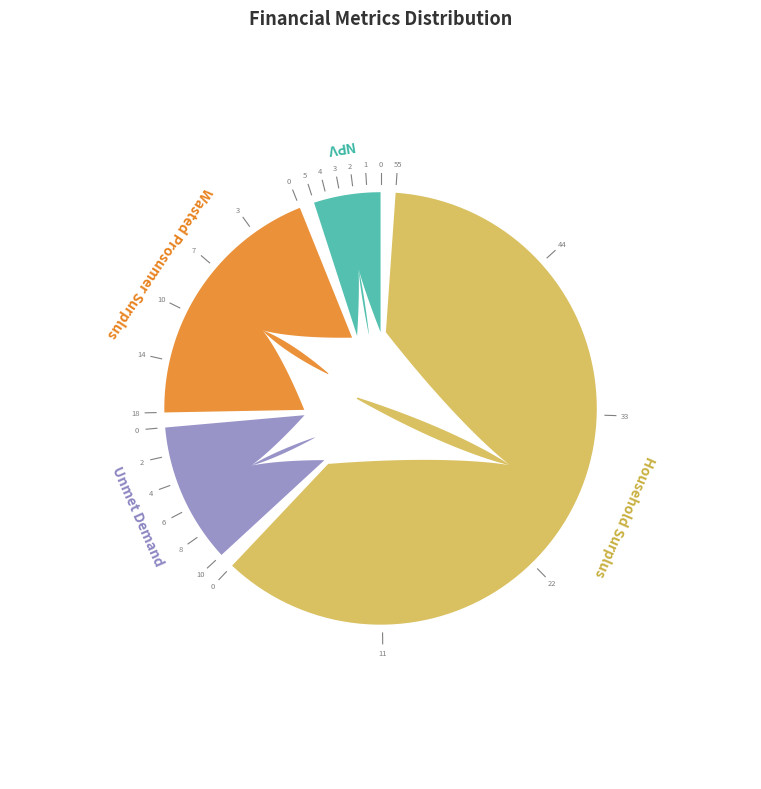

How many segments does this pie chart have?

4